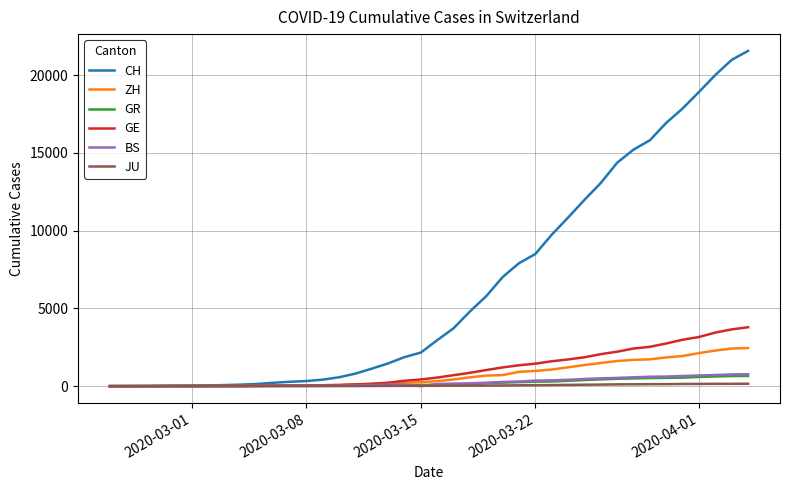

Which series has the widest spread of values?

CH